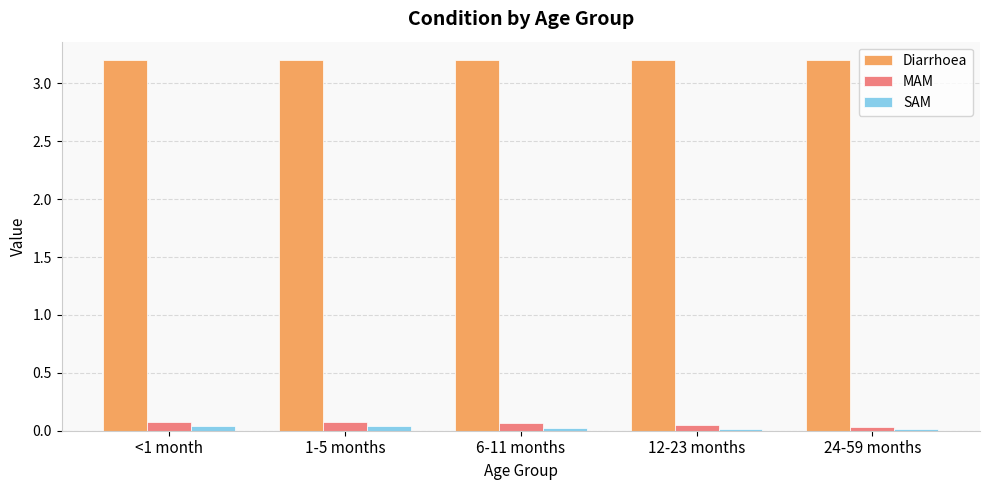

What is the label of the 5th bar from the right?

<1 month